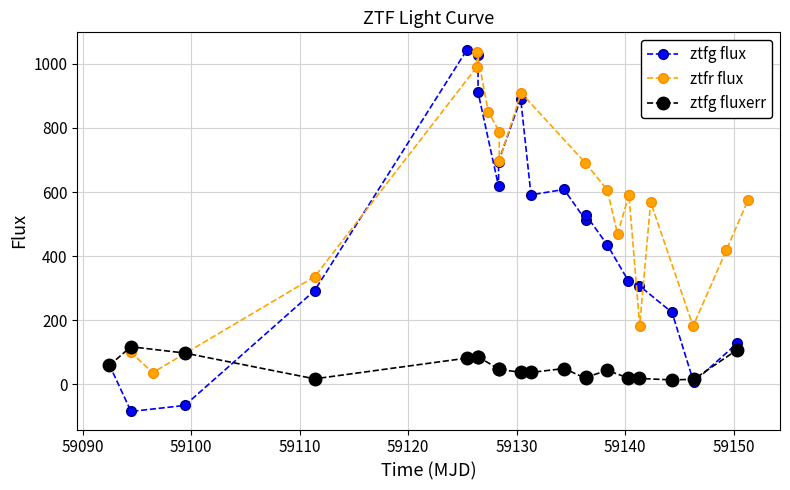

Rank the series at 59110 from lowest to highest value.

ztfg fluxerr, ztfg flux, ztfr flux